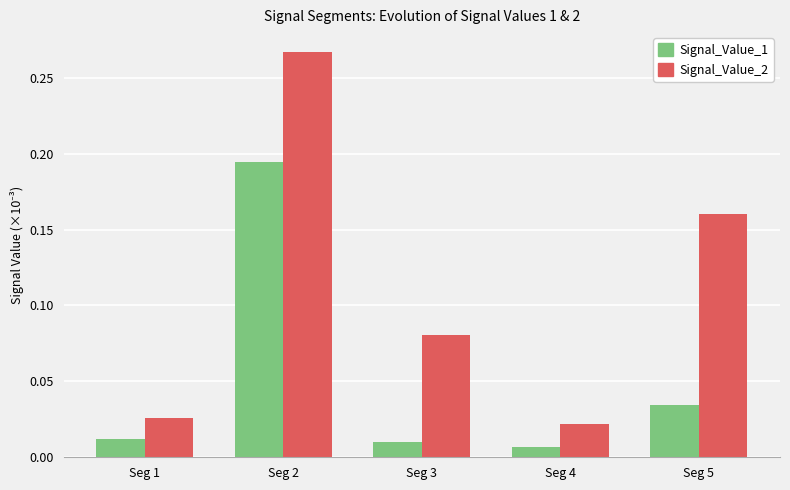

The value of Signal_Value_1 at Seg 2 is 0.3. True or false?

False